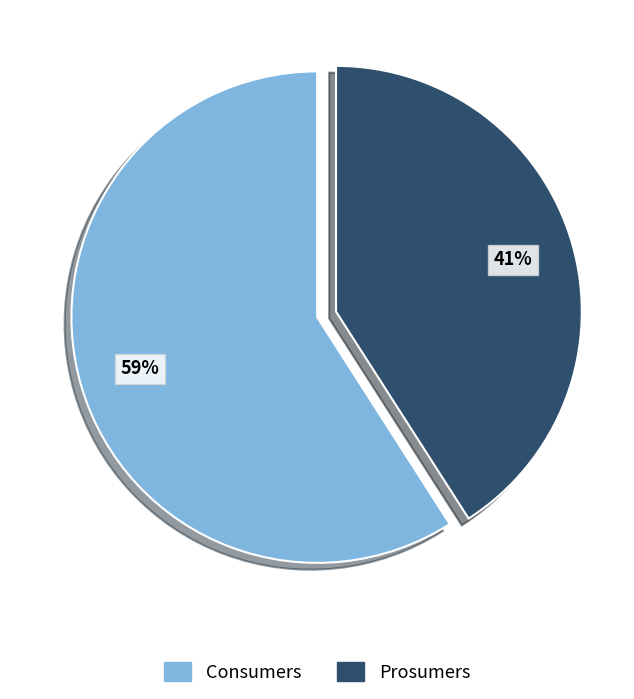

Do Consumers and Prosumers together represent more than half of the pie?

Yes